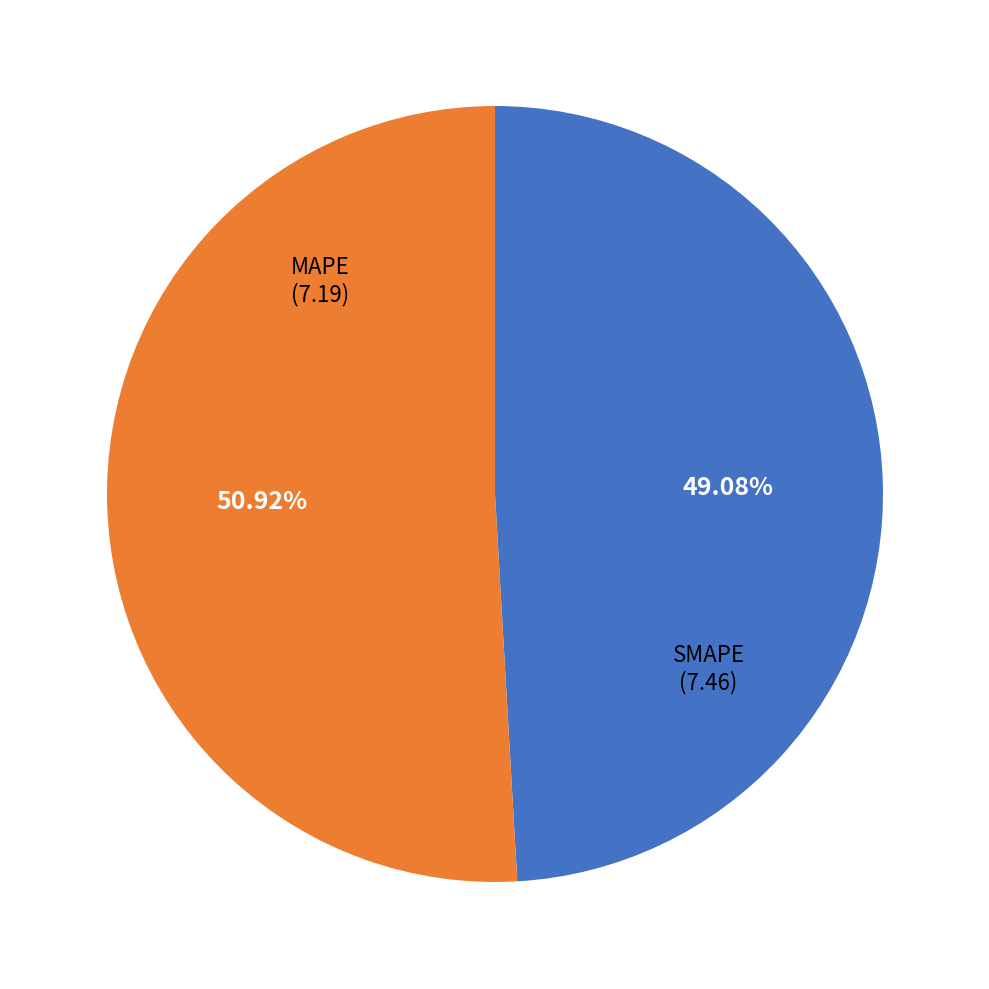

Between SMAPE and MAPE, which is larger?

SMAPE